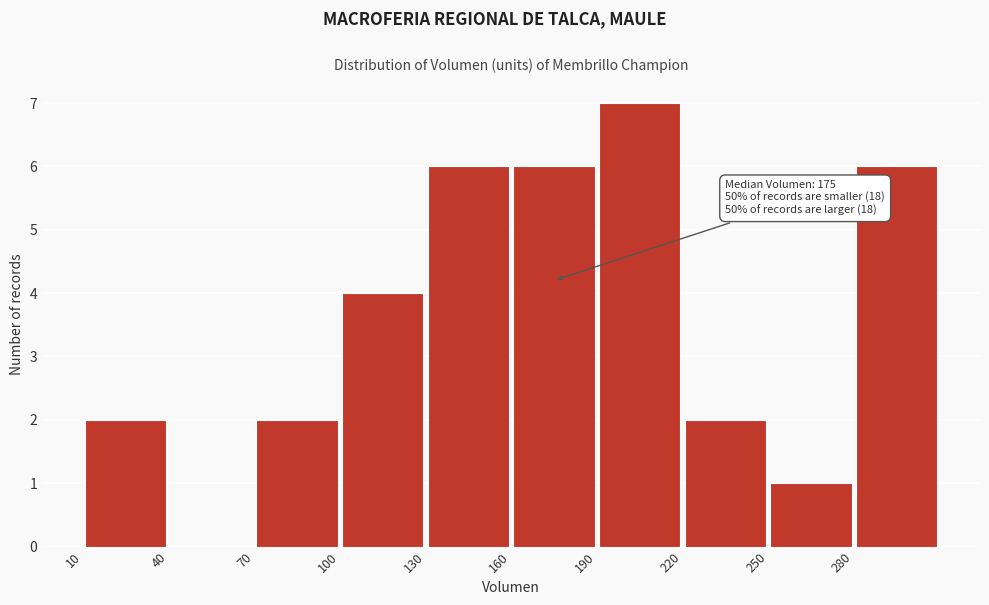

Over which range of the x-axis is the bar tallest?

190 to 220